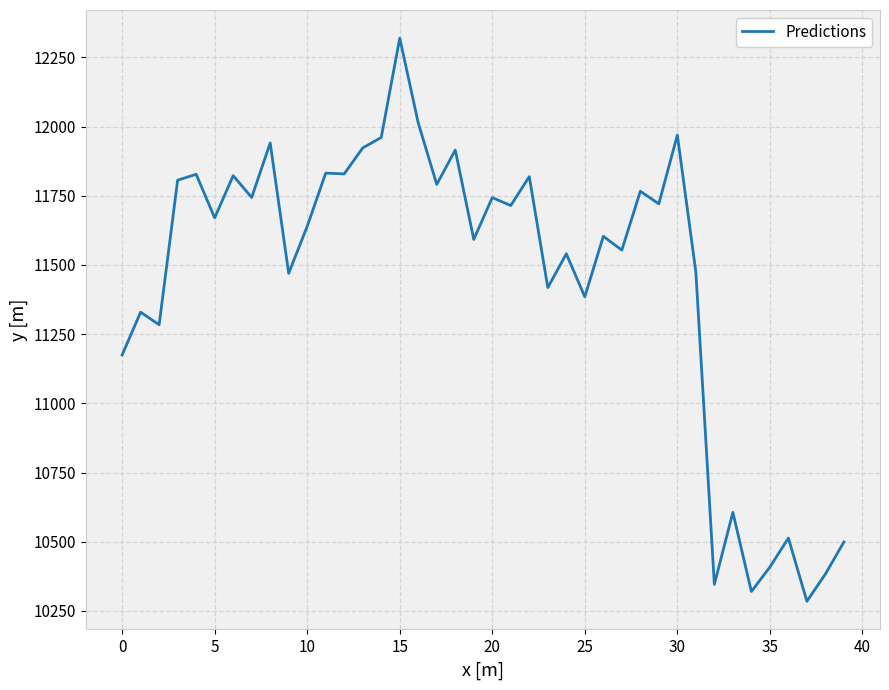

What is the minimum value shown in the chart?

10284.8